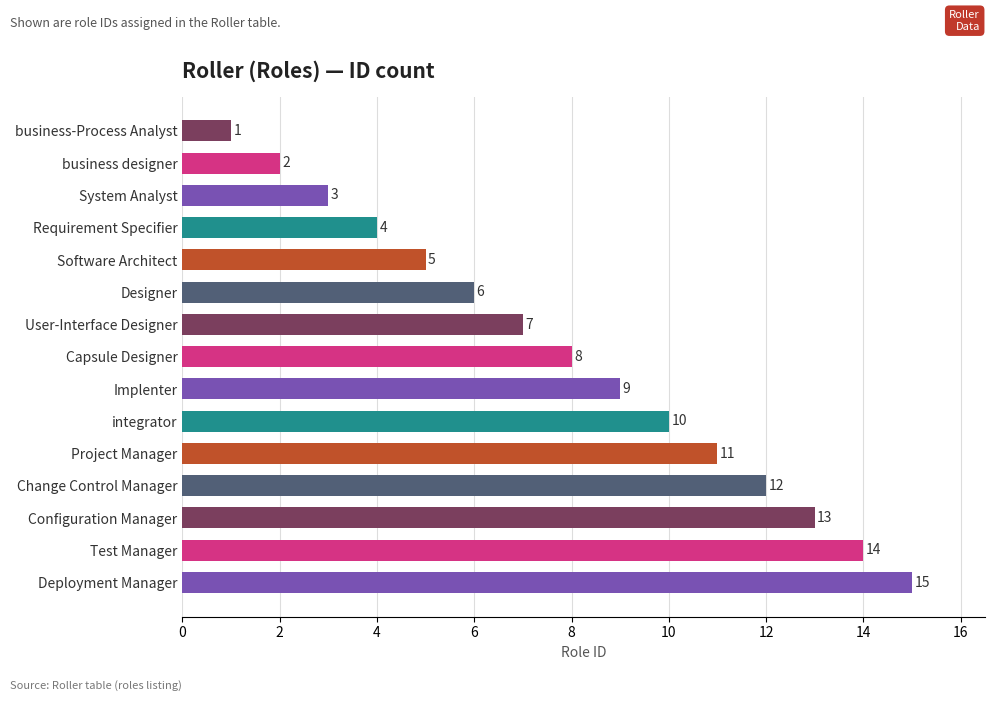

What is the label of the 10th bar from the top?

integrator